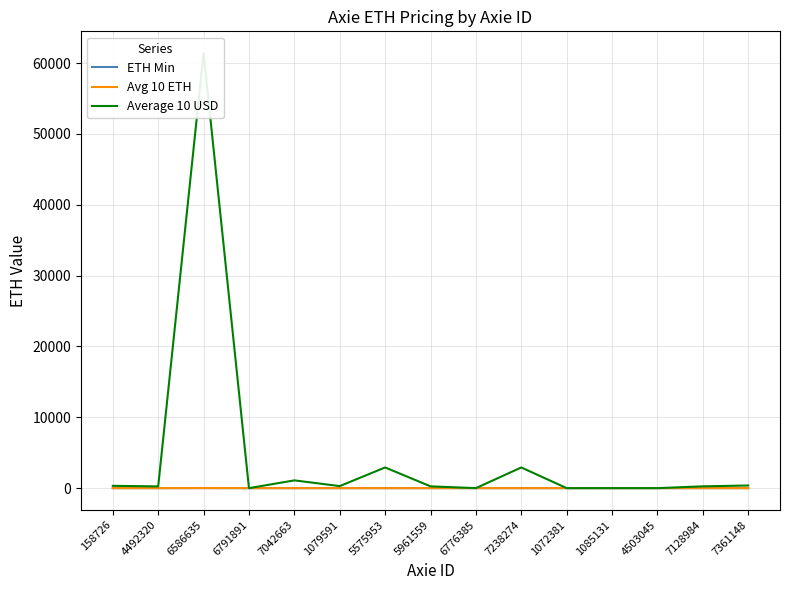

Which series has the largest range (max minus min)?

Average 10 USD